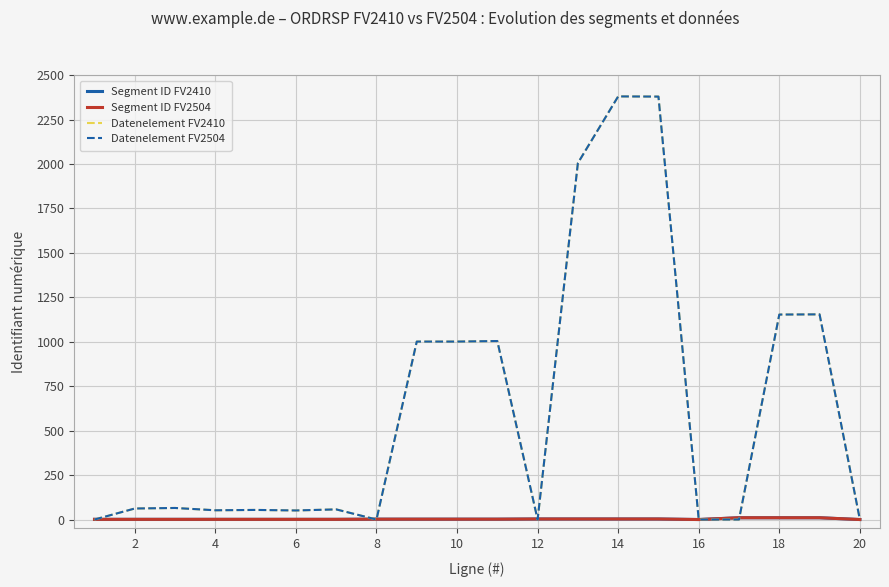

How many Segment ID FV2410 values are between 1 and 3?

15